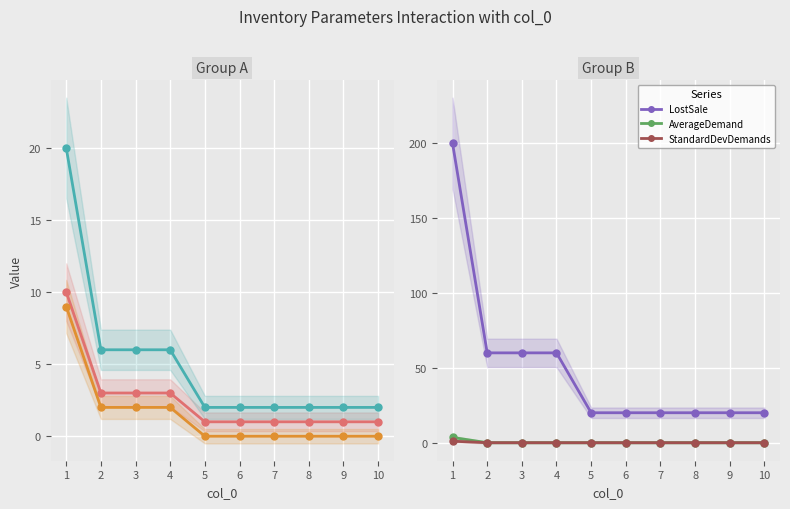

How many positive values does the StandardDevDemands series have?

1